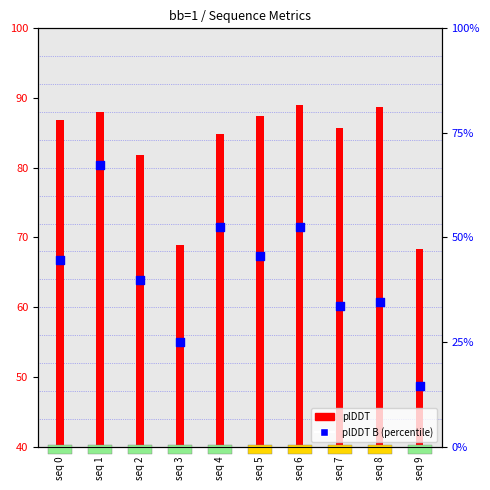

Is the value of plDDT (count) at seq 7 greater than the value of plDDT B (percentile rank) at seq 0?

Yes